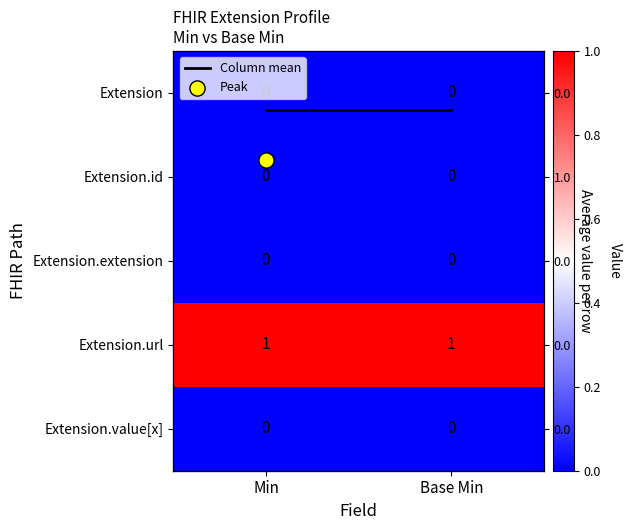

Which has a higher value, Base Min or Min?

Base Min